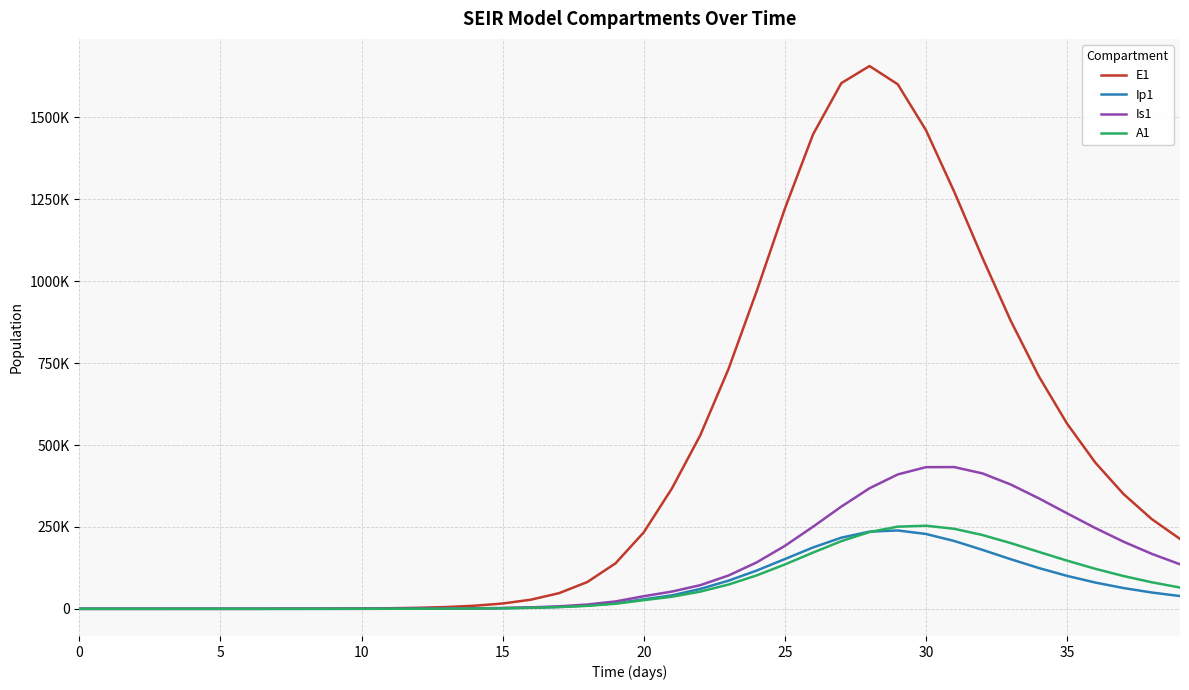

What are all the series names shown in the legend?

E1, Ip1, Is1, A1